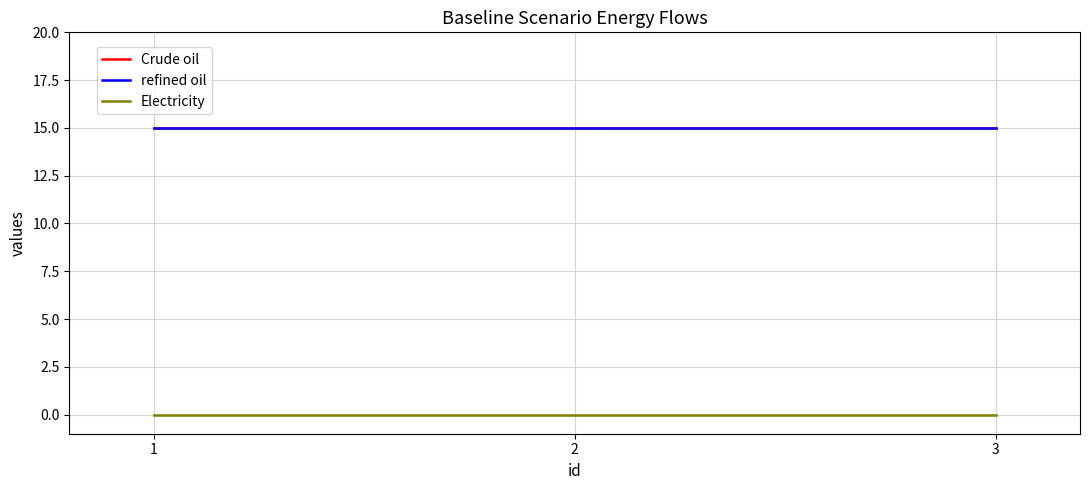

Which series has the widest spread of values?

Crude oil